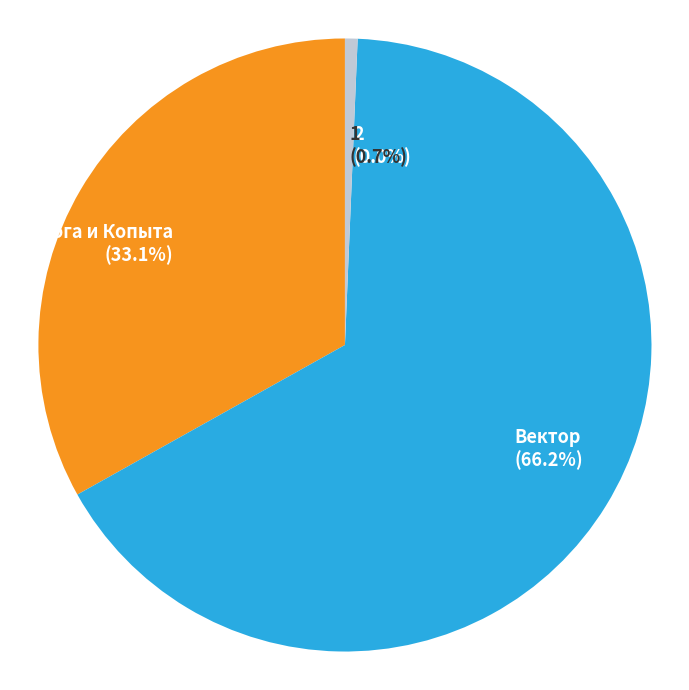

Is there any slice that represents more than half of the pie?

Yes